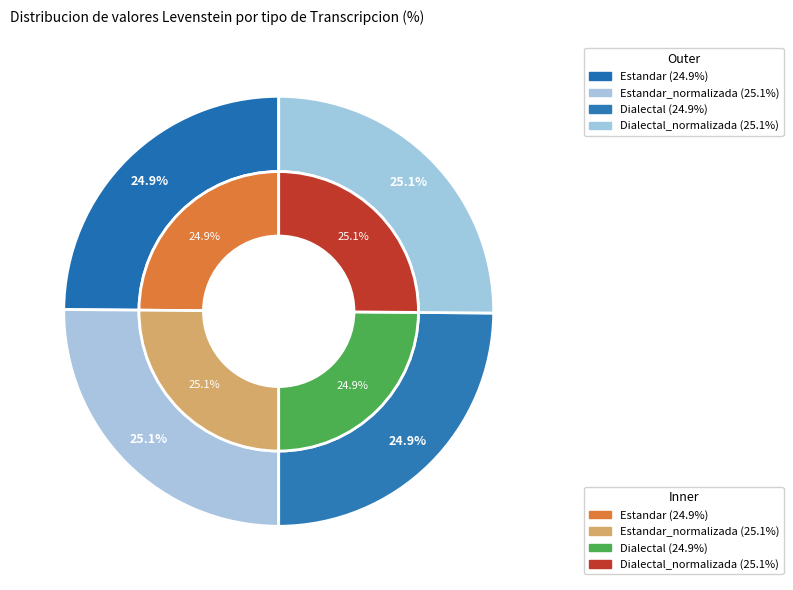

Between Dialectal_normalizada and Dialectal, which is larger?

Dialectal_normalizada